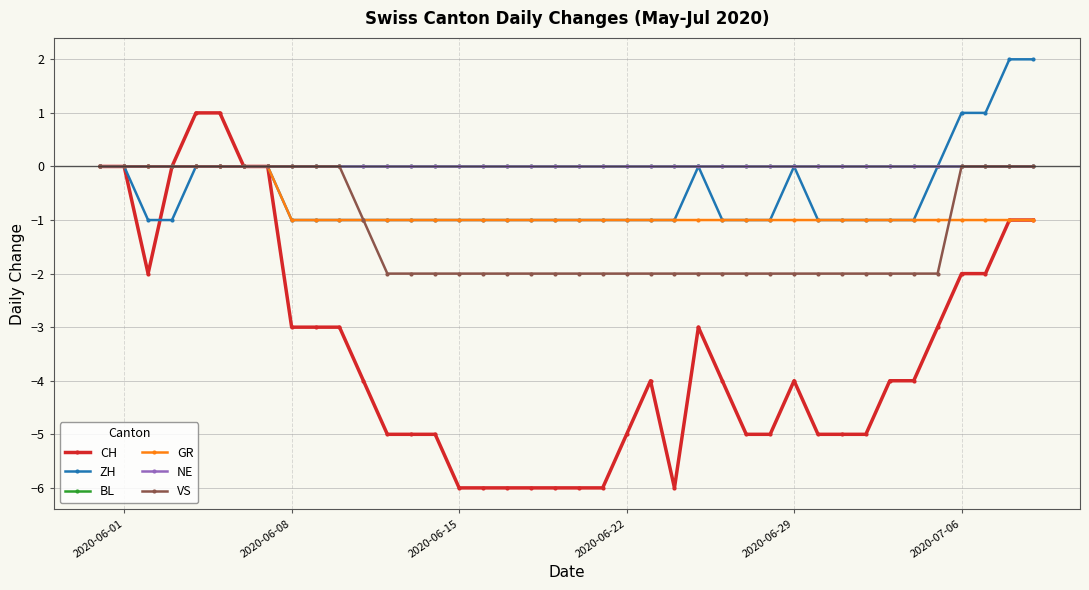

Is this an area chart (filled region under the line)?

No